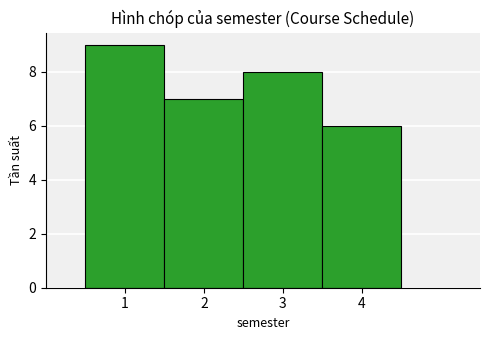

Over which range of the x-axis is the bar tallest?

0.5 to 1.5